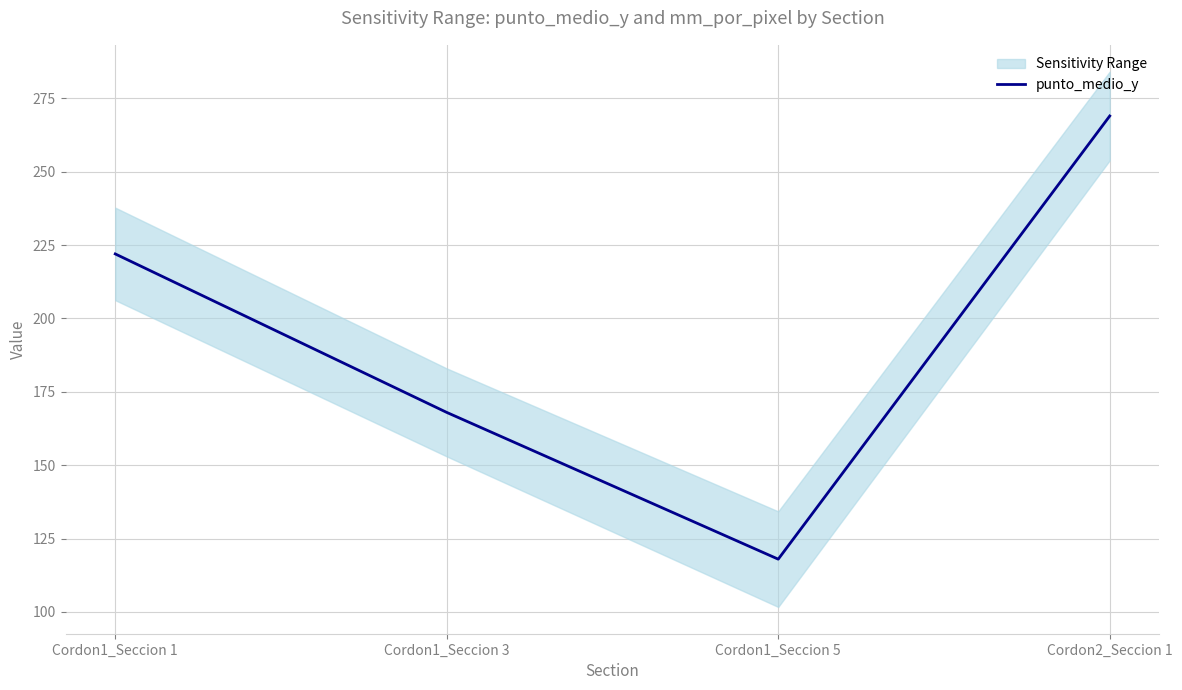

Where is the first local minimum?

Cordon1_Seccion 5